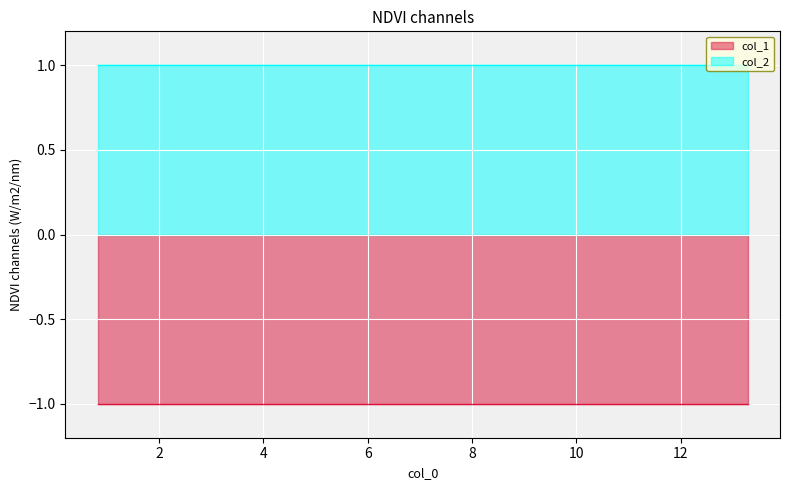

True or false: col_1 and col_2 intersect in this chart.

False